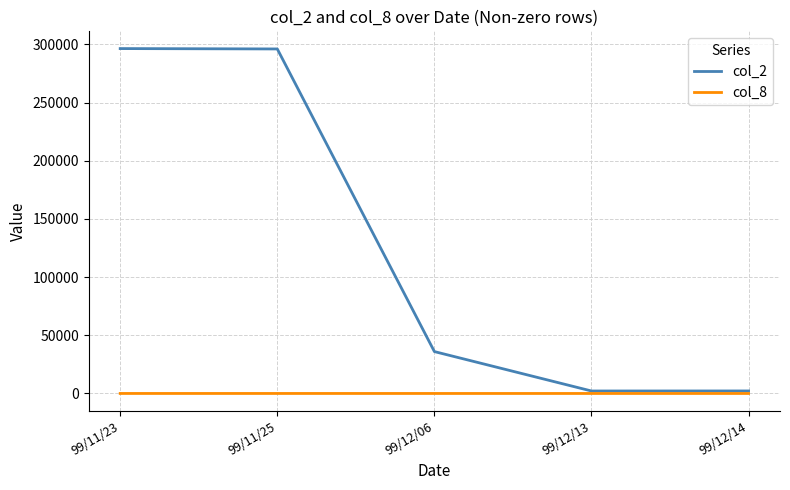

What is the minimum value shown in the chart?

1